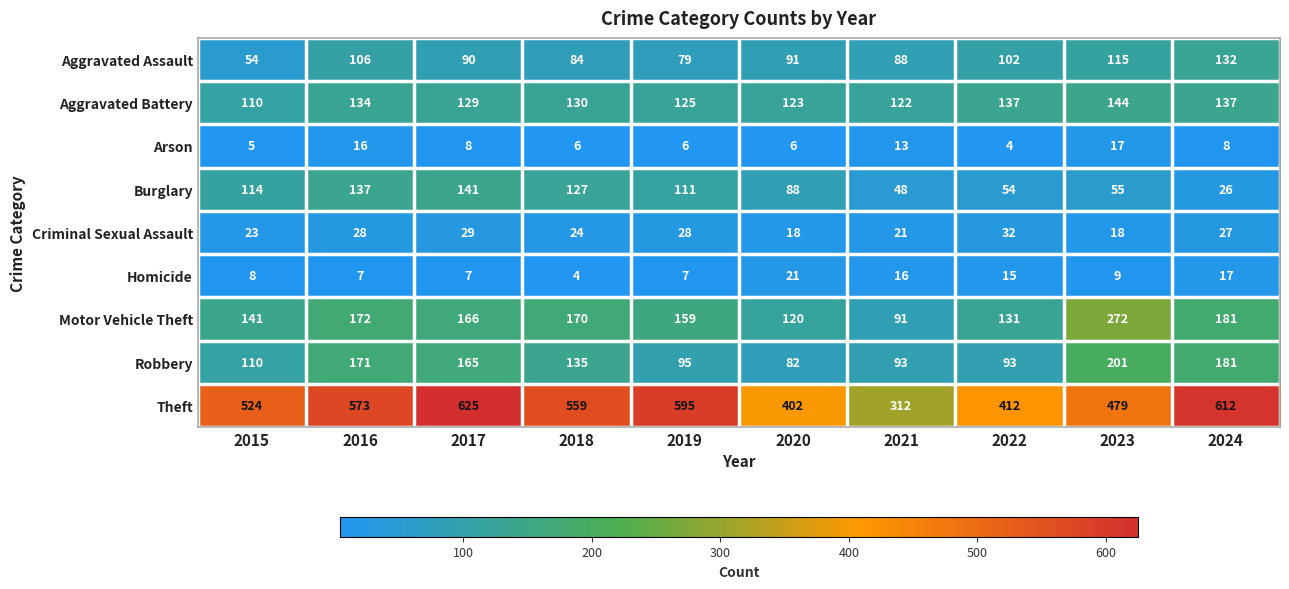

What is the difference between the maximum and minimum values in the Robbery series?

119